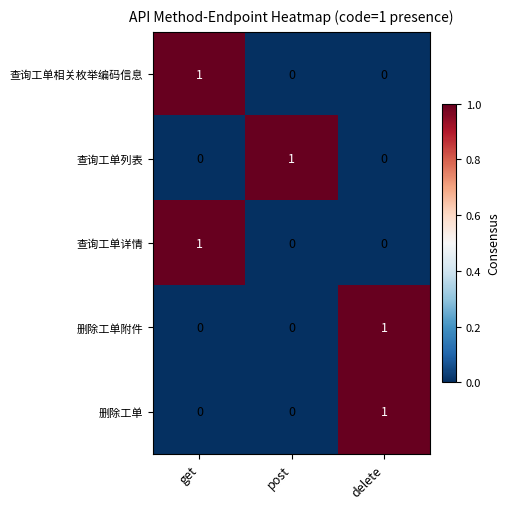

True or false: 查询工单列表 has a value of 0 at get.

True